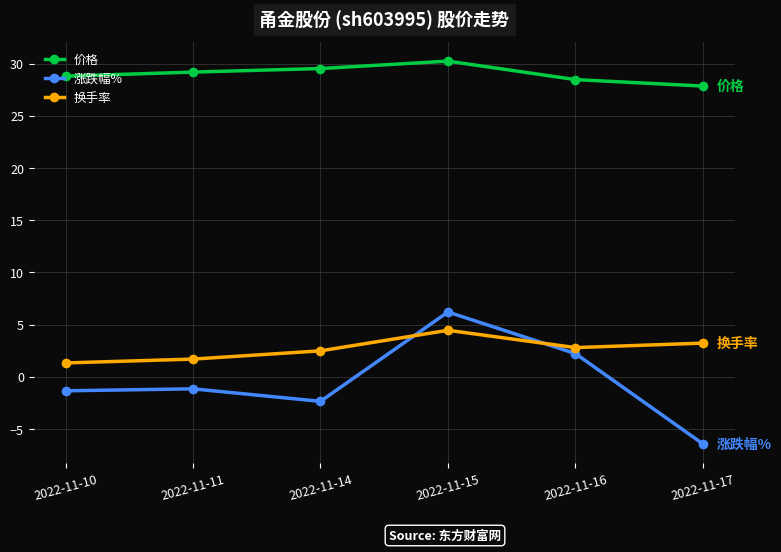

List the series in order of their peak value, highest first.

价格, 涨跌幅%, 换手率